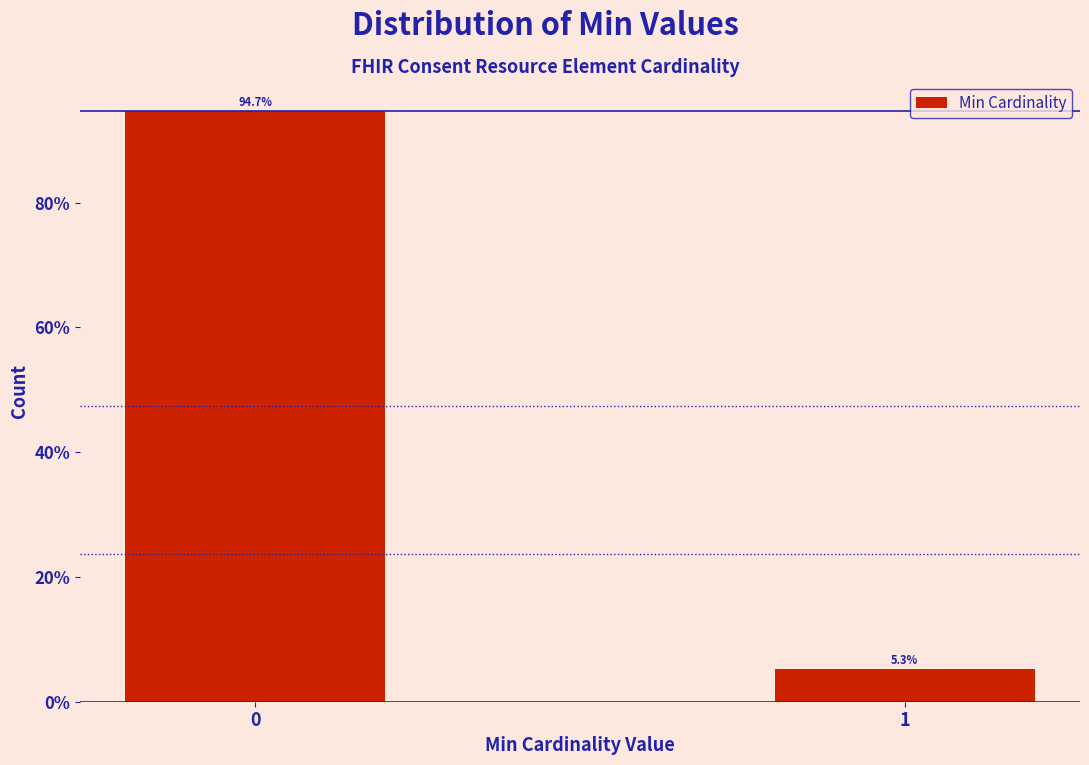

Reading right to left, transcribe all the data shown in this chart.

1=5.3	0=94.7